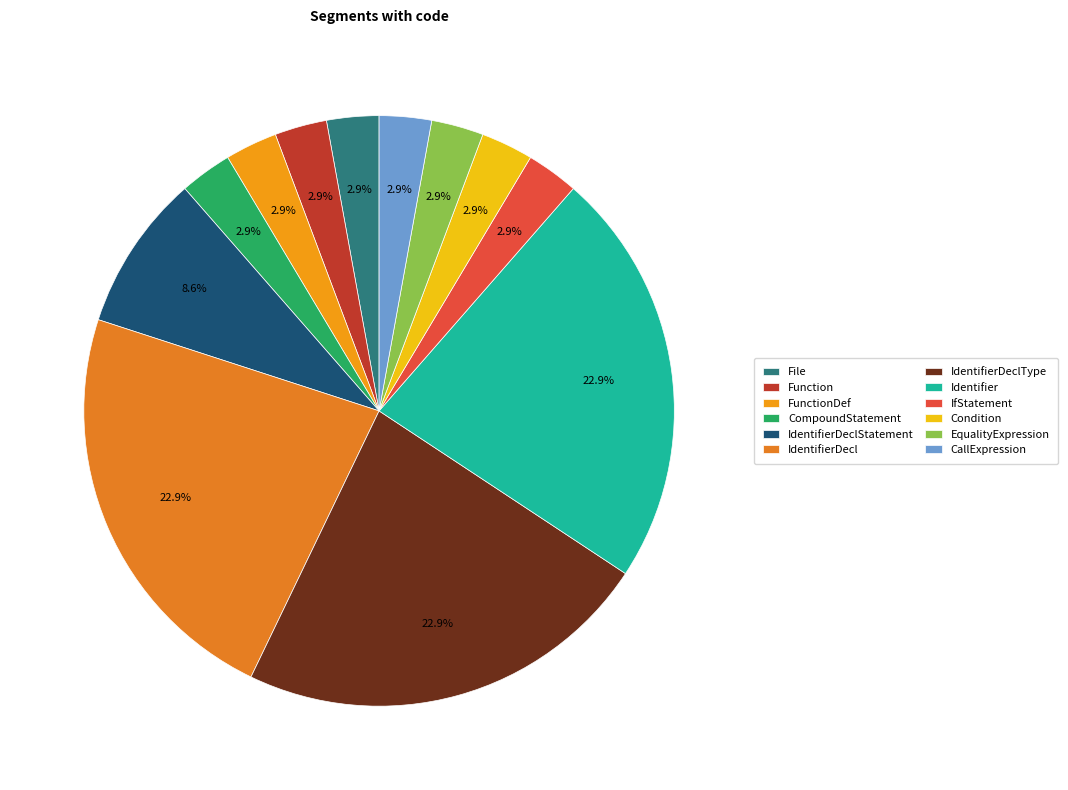

Is there a majority slice in this chart?

No